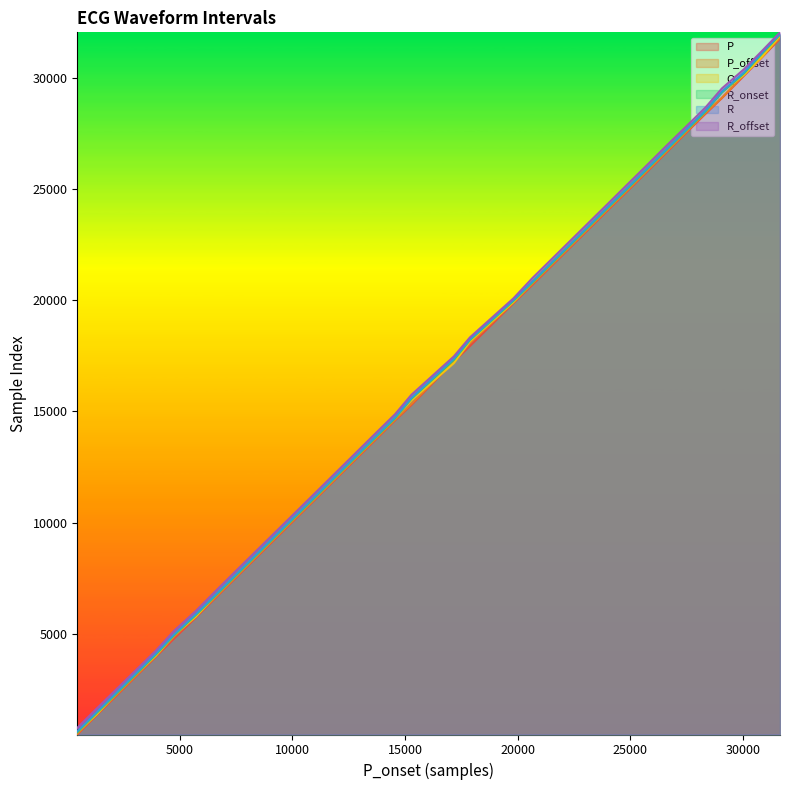

Rank the series by their maximum value, from highest to lowest.

R_offset, R, R_onset, Q, P_offset, P